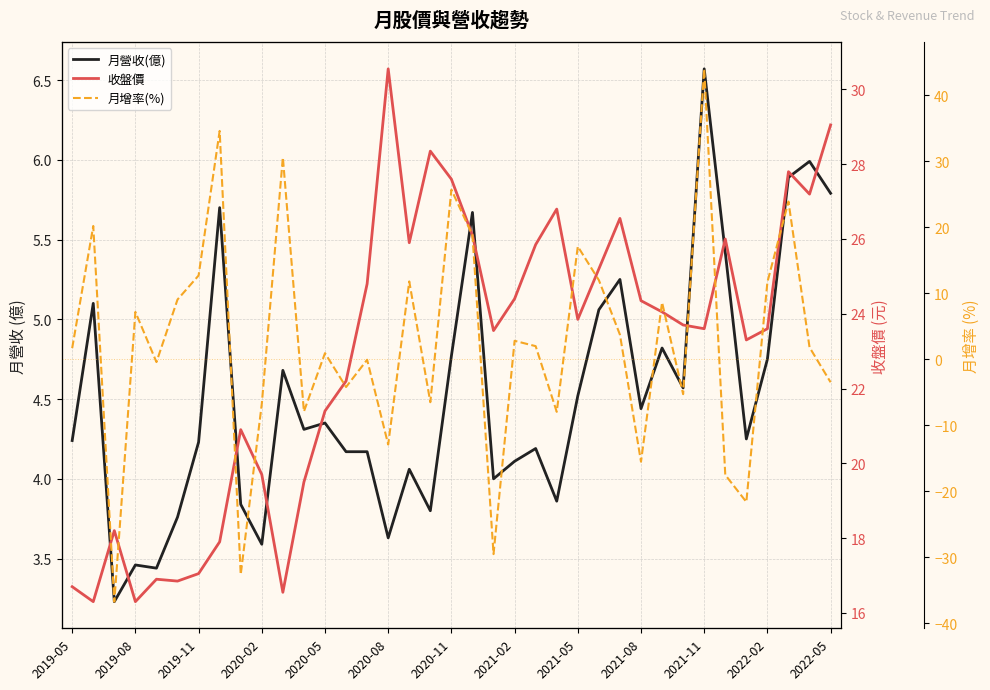

What are all the series names shown in the legend?

月營收(億), 收盤價, 月增率(%)